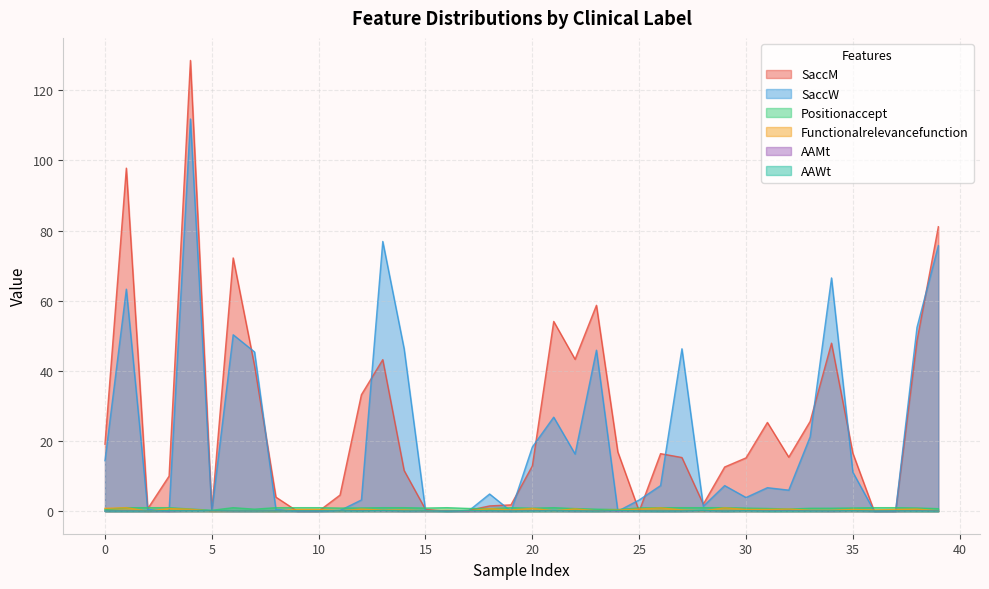

How many values in Functionalrelevancefunction are above zero?

37